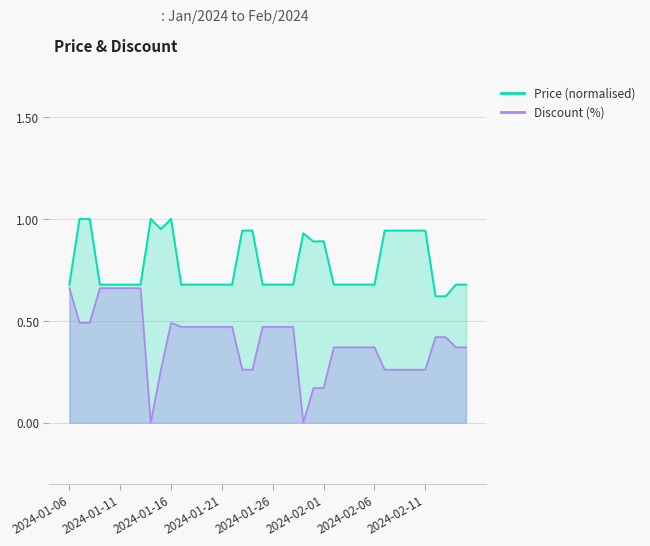

Between 2024-01-06 and 2024-01-13, which is larger?

2024-01-06